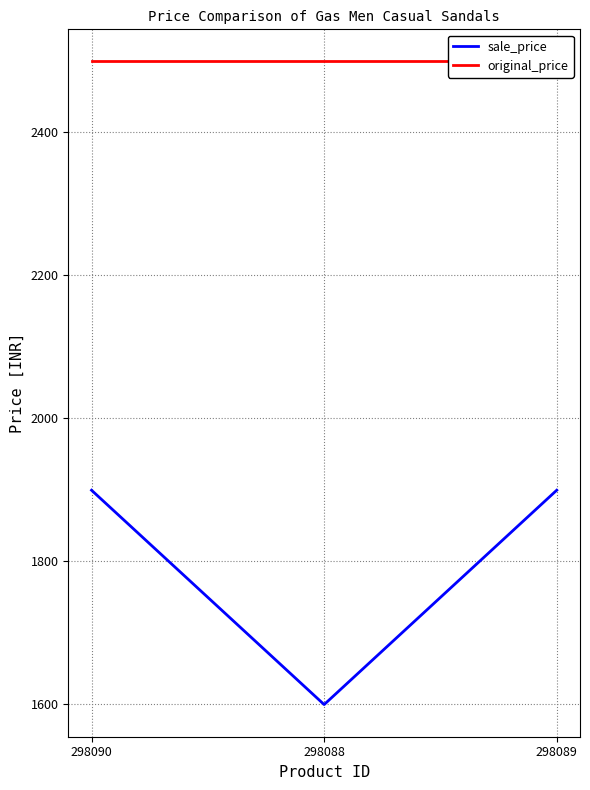

List the series in order of their overall mean, lowest first.

sale_price, original_price